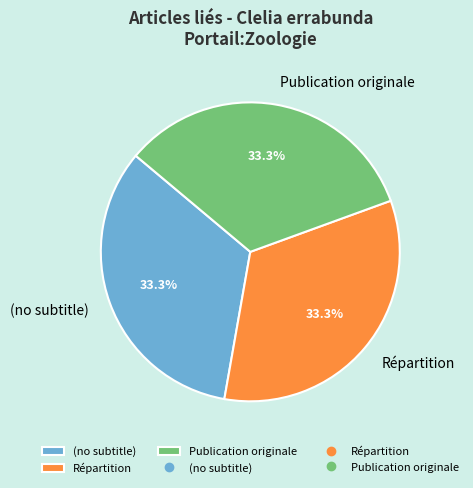

Do Répartition and Publication originale together represent more than half of the pie?

Yes